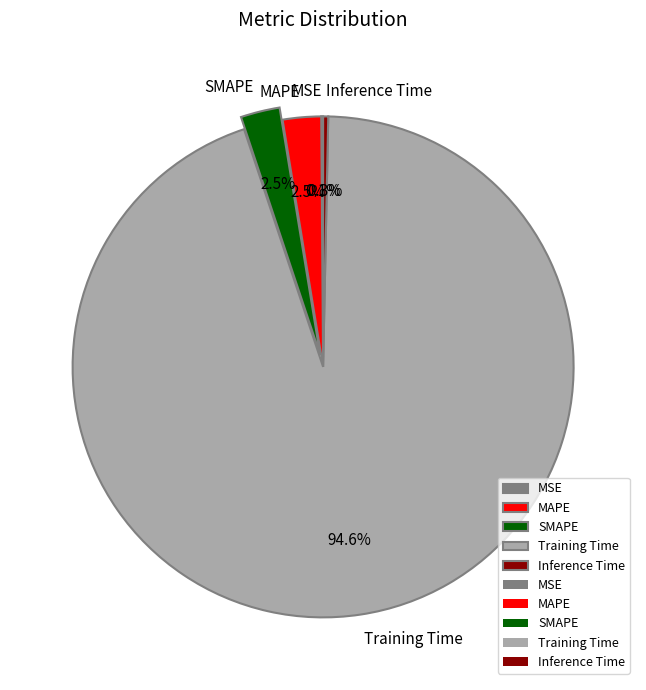

Which slice is the largest?

Training Time